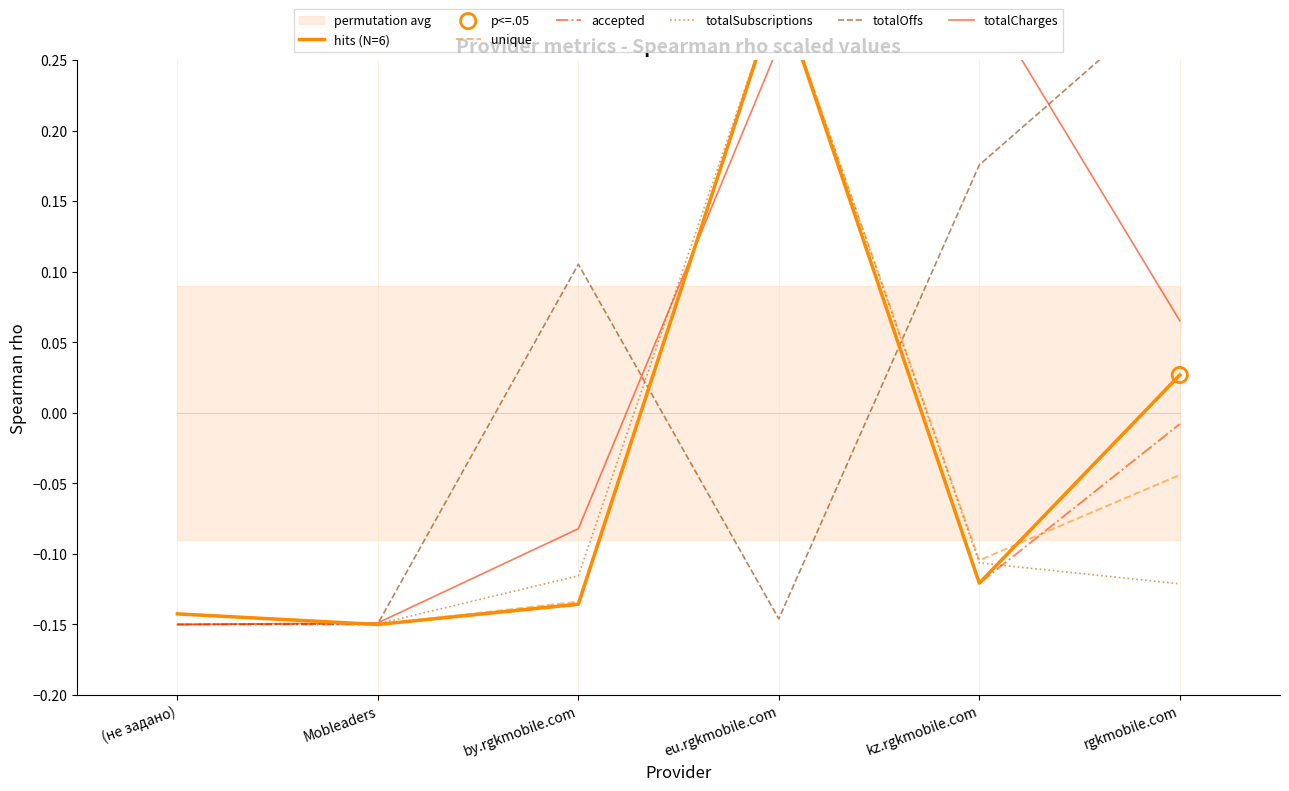

Which series has the largest total across all categories?

totalCharges